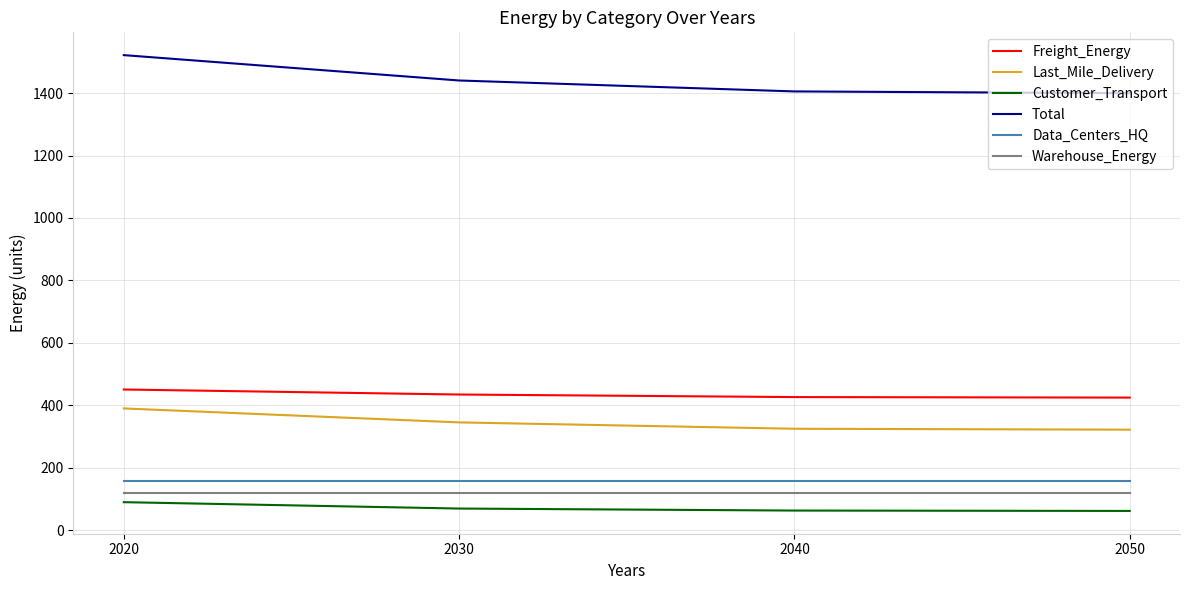

True or false: Warehouse_Energy has more than 2 interior local peaks.

False